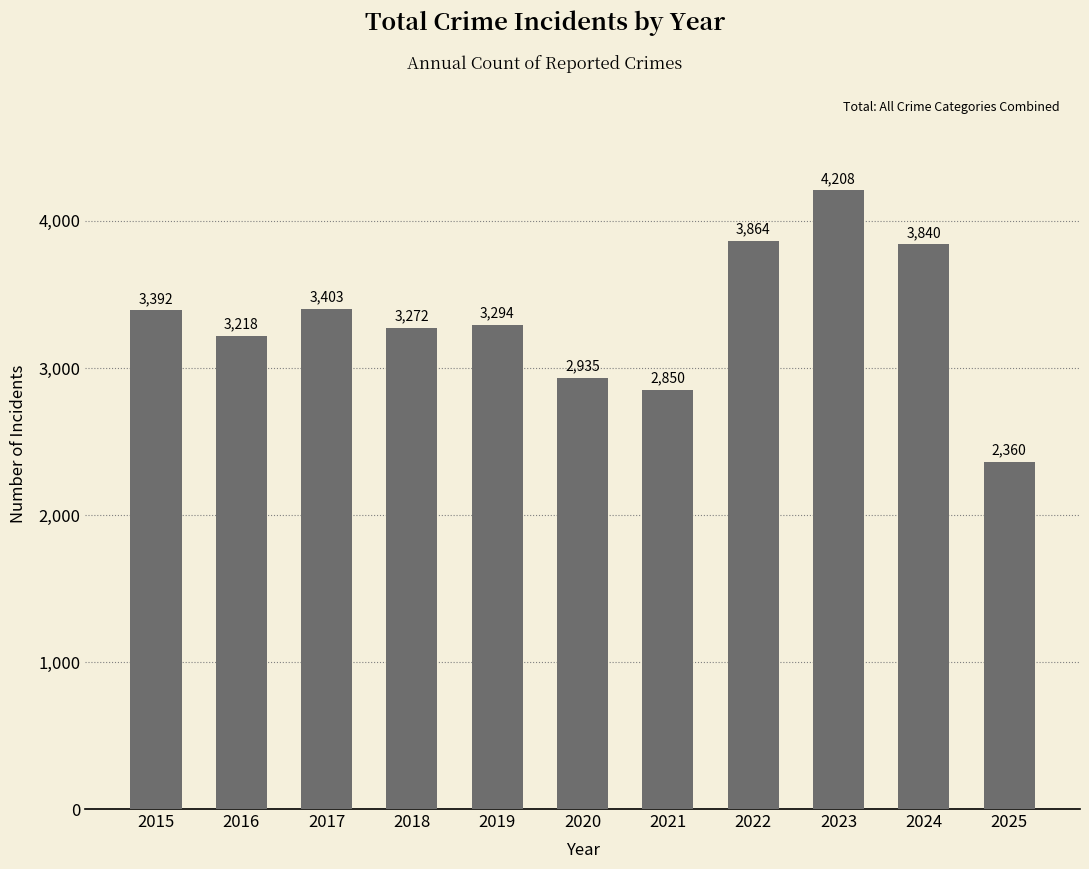

Which category has the highest value across all series?

2023